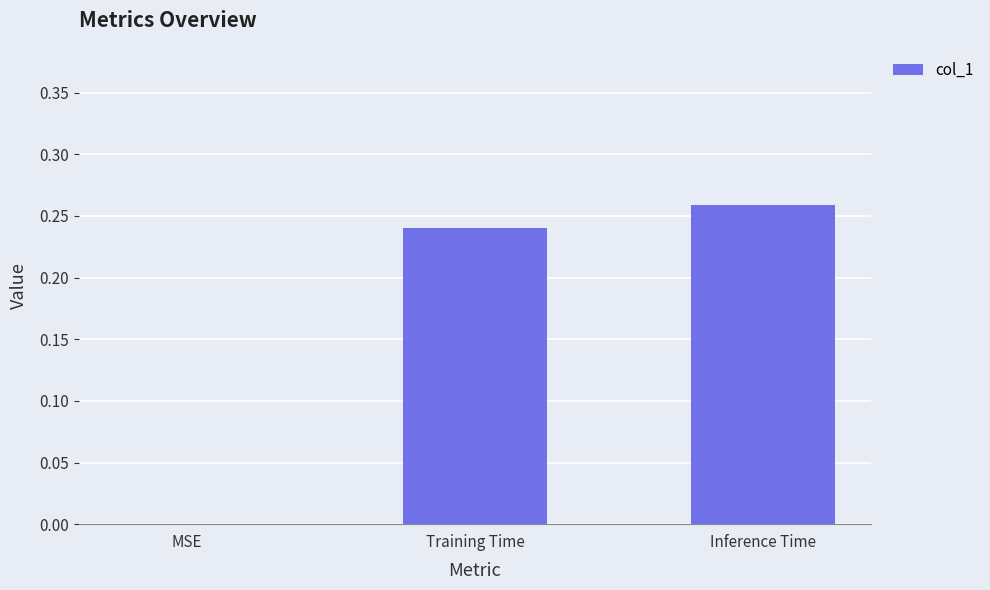

Is it true that the value at MSE is 0.0?

True